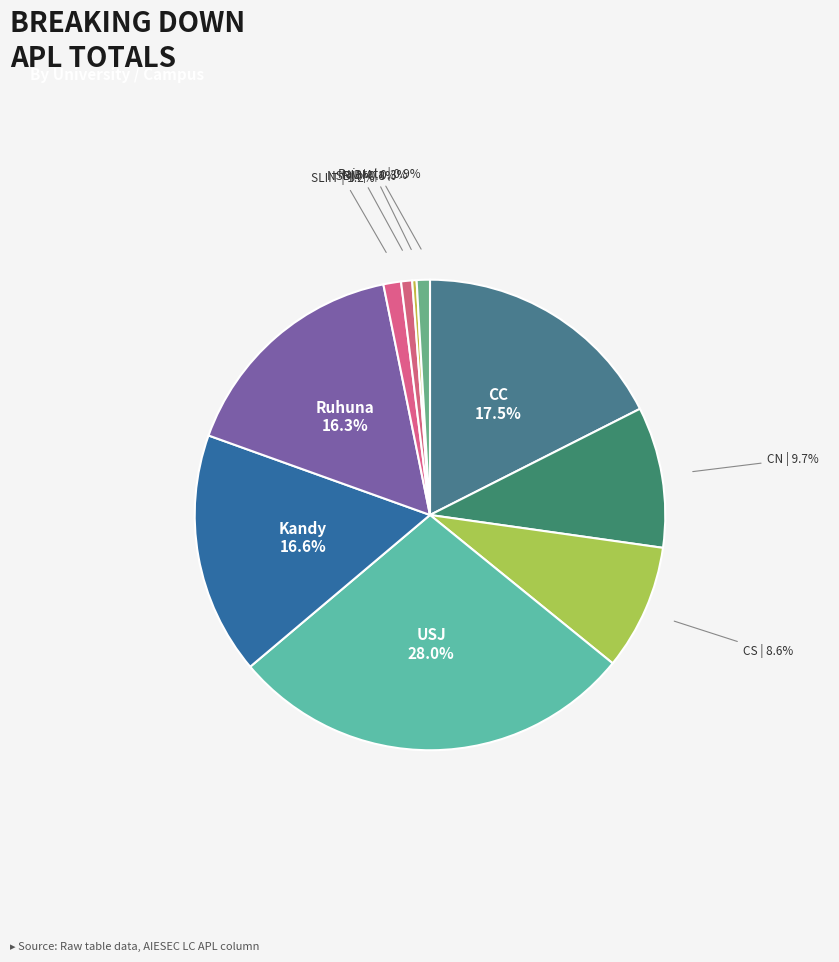

How much of the chart is everything except NIBM?

99.7%